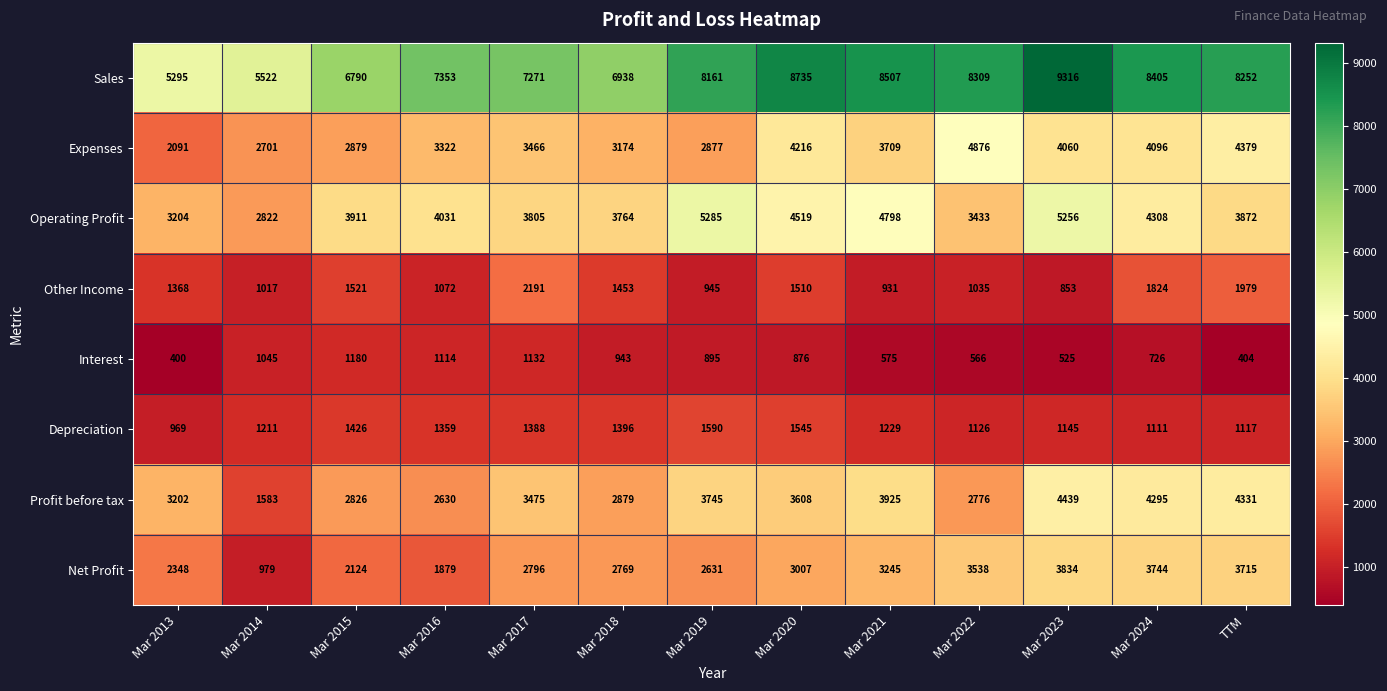

At which label does Sales reach its minimum?

Mar 2013